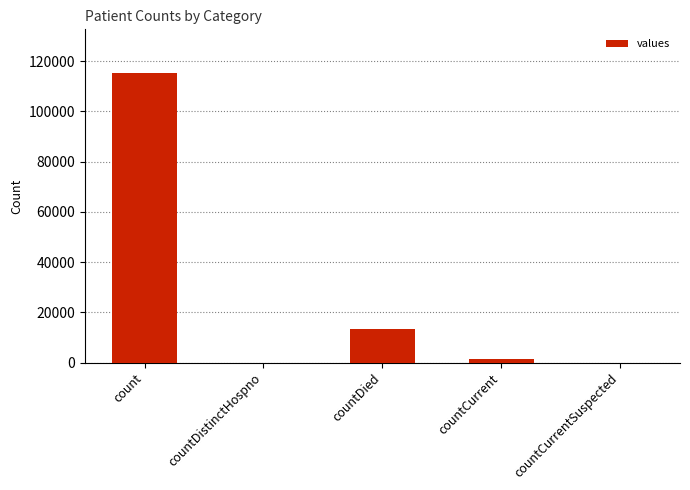

What is the sum of the values at countDied and count?

128722